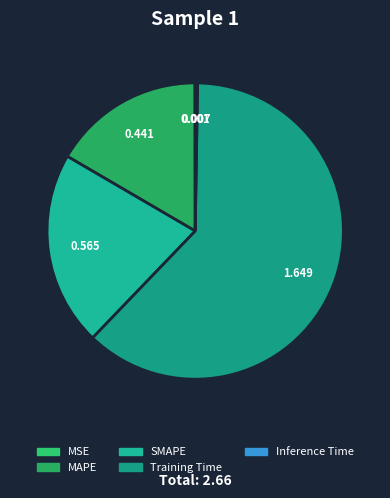

Which slice is the largest?

Training Time